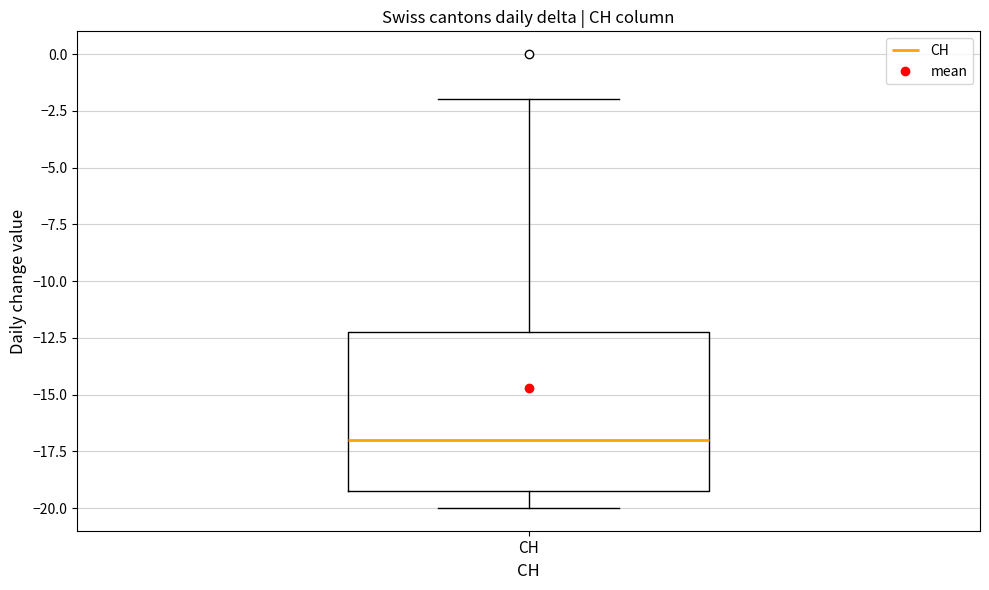

Read this box plot against the y-axis: the position of the median line, the range covered by the box, and the ends of both whiskers. The values are not printed on the chart, so give them approximately, as read against the axis.

median -17, box -19 to -12, whiskers -20 to -2